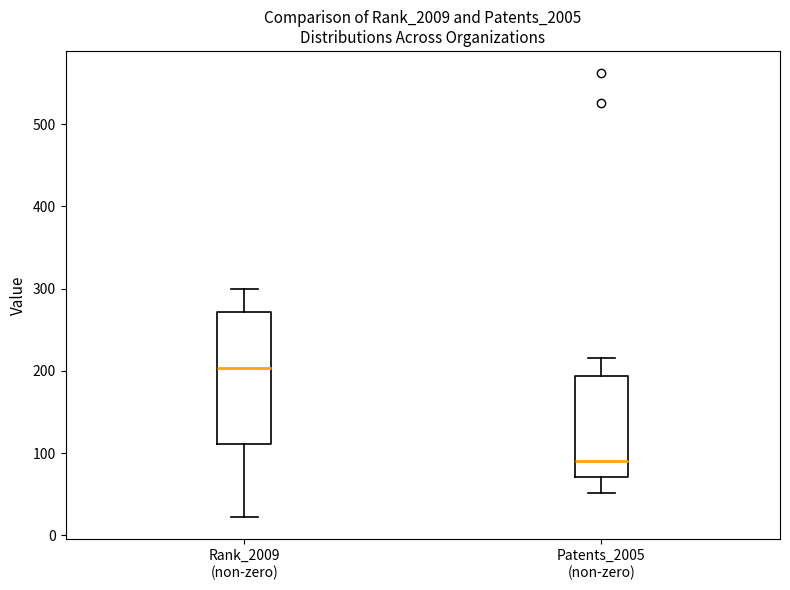

Which box's median line is the highest?

Rank_2009 (non-zero)